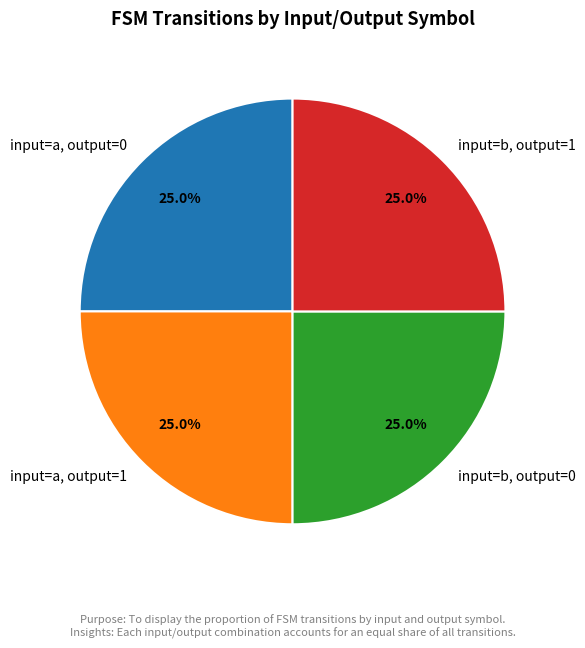

Is there any slice that represents more than half of the pie?

No